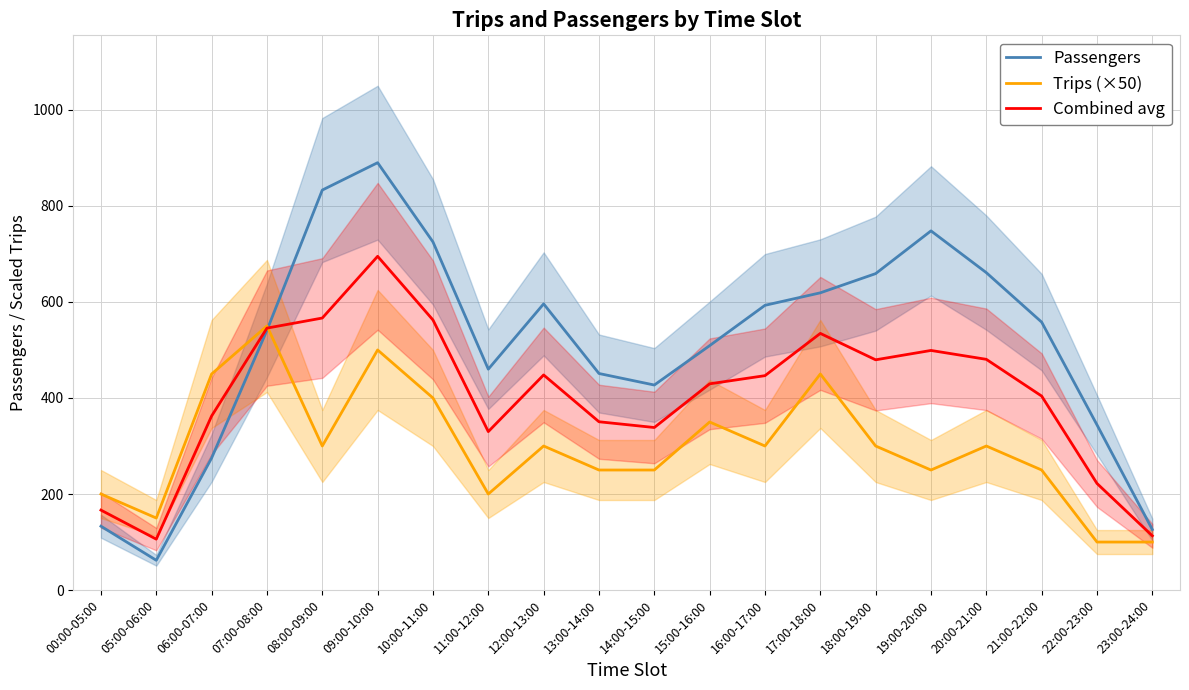

Is the value of Passengers at 17:00-18:00 greater than the value of Trips (×50) at 07:00-08:00?

Yes